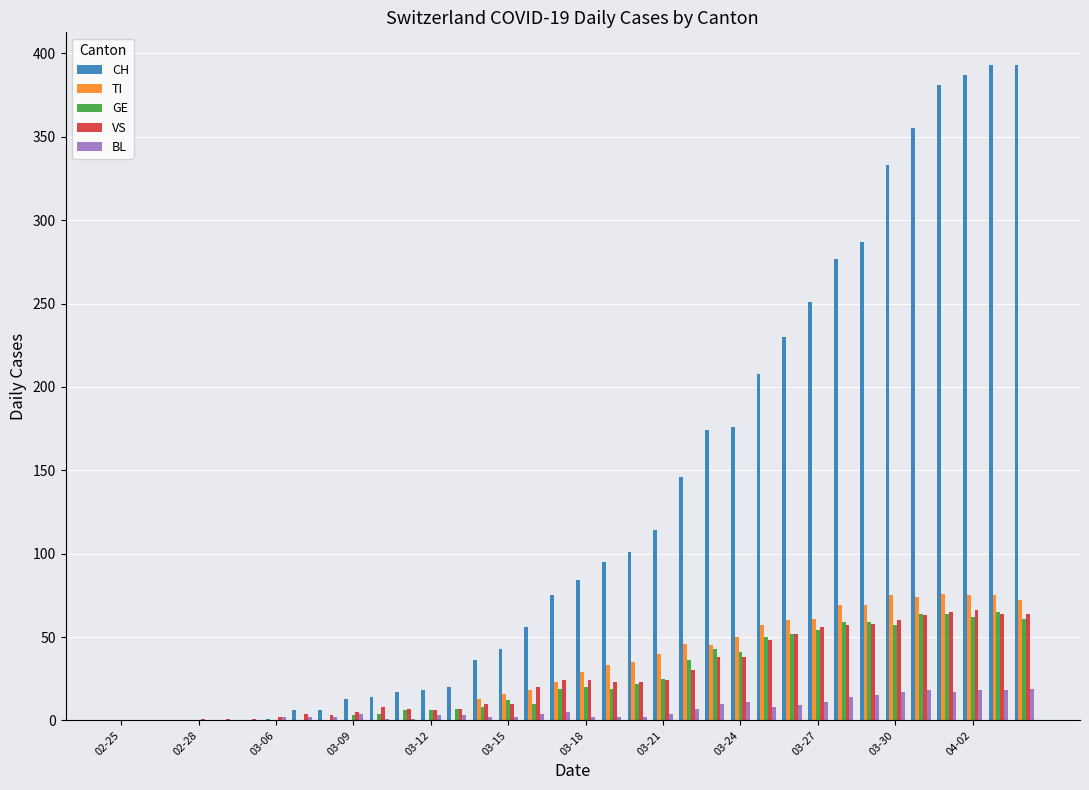

Which series has the largest total across all categories?

CH